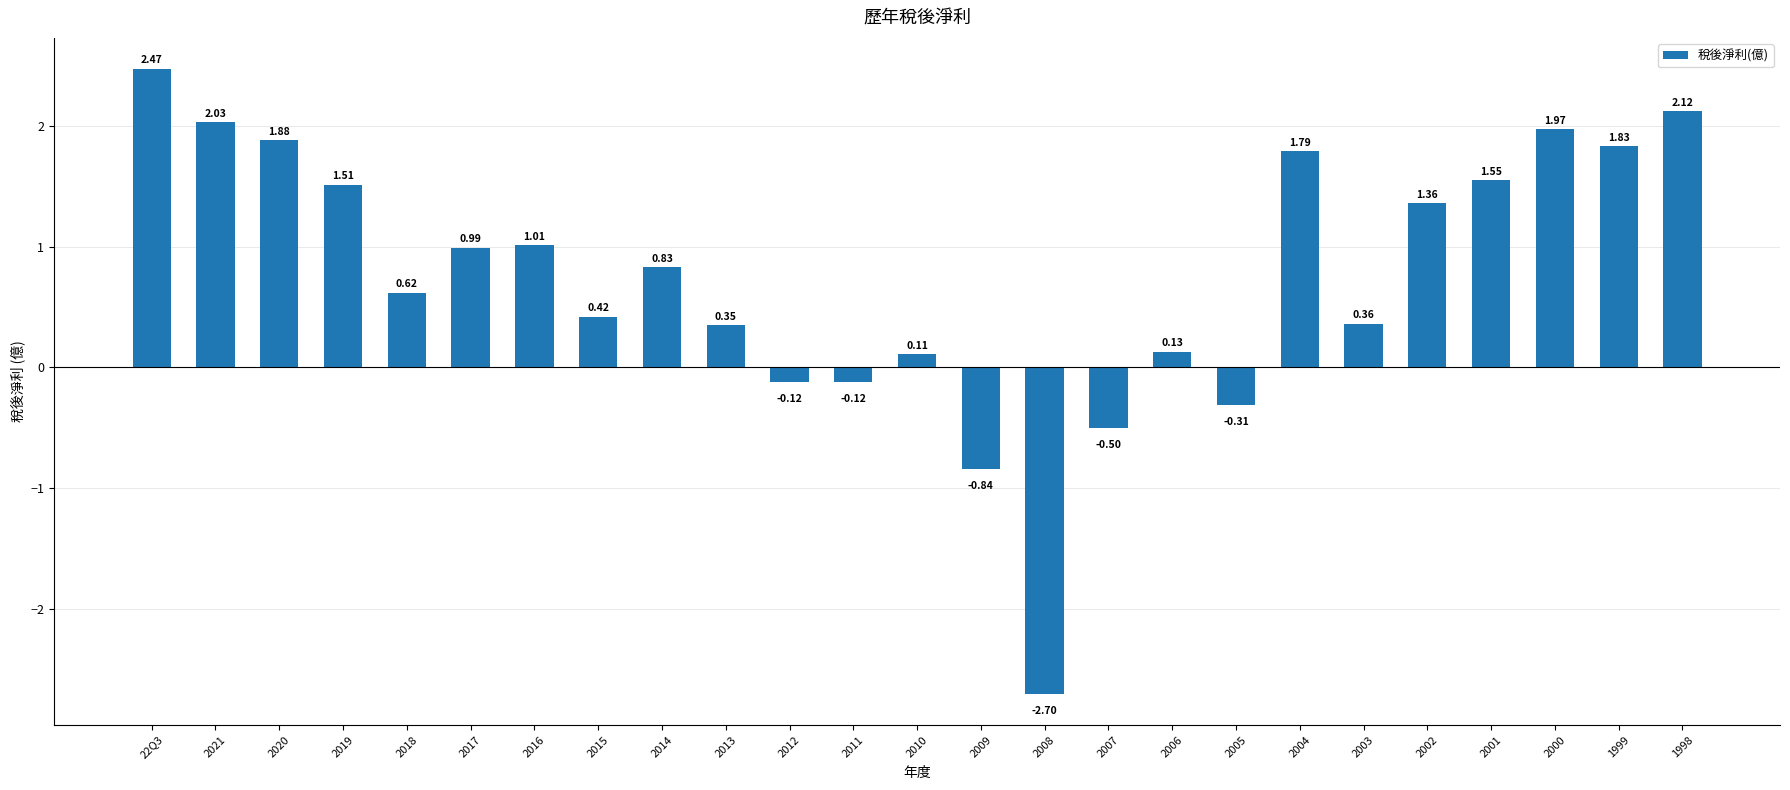

Where does the data first go above 0?

22Q3